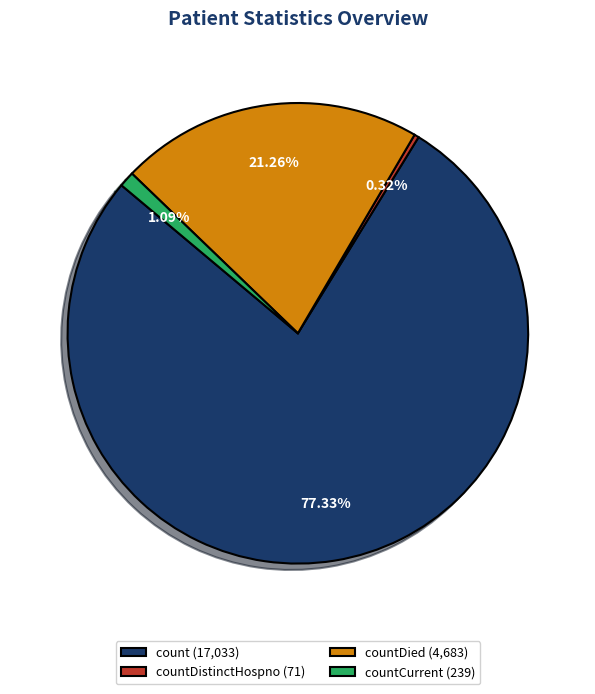

What is the ratio of the value at count (17,033) to the value at countDied (4,683)?

3.6